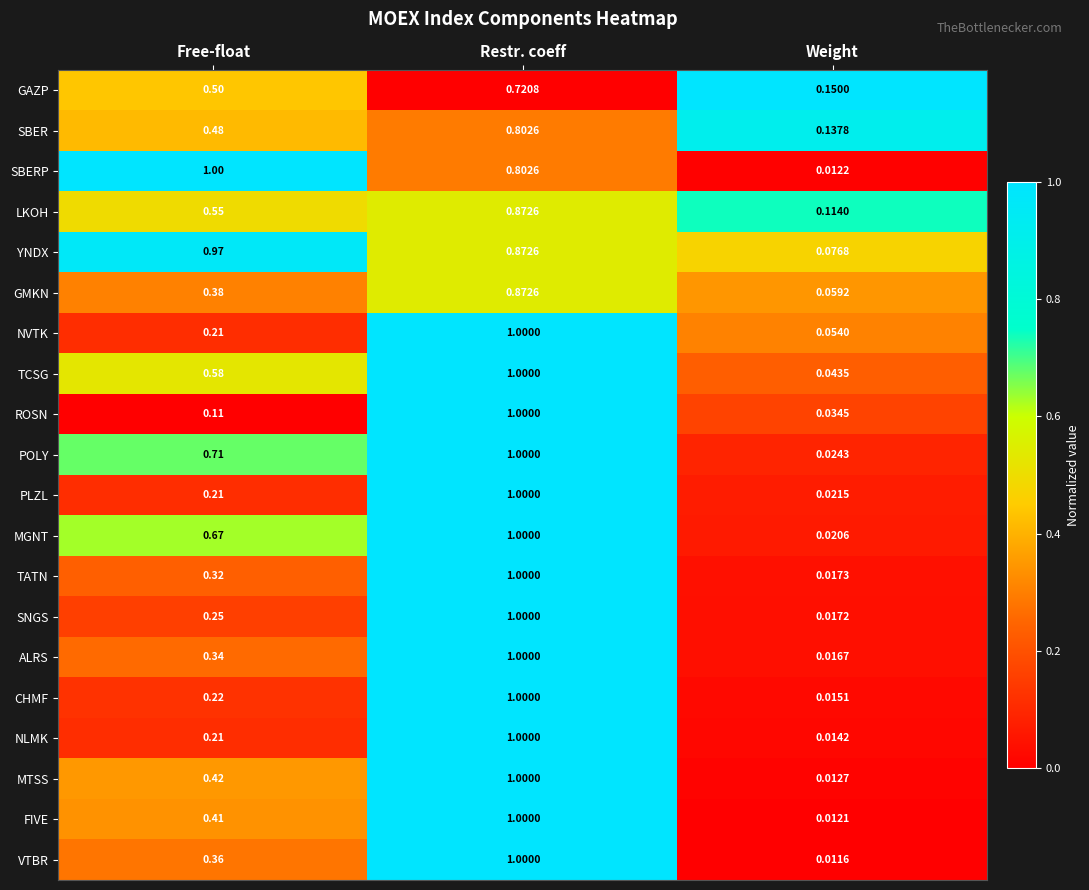

At which label is VTBR closest to 0?

Weight